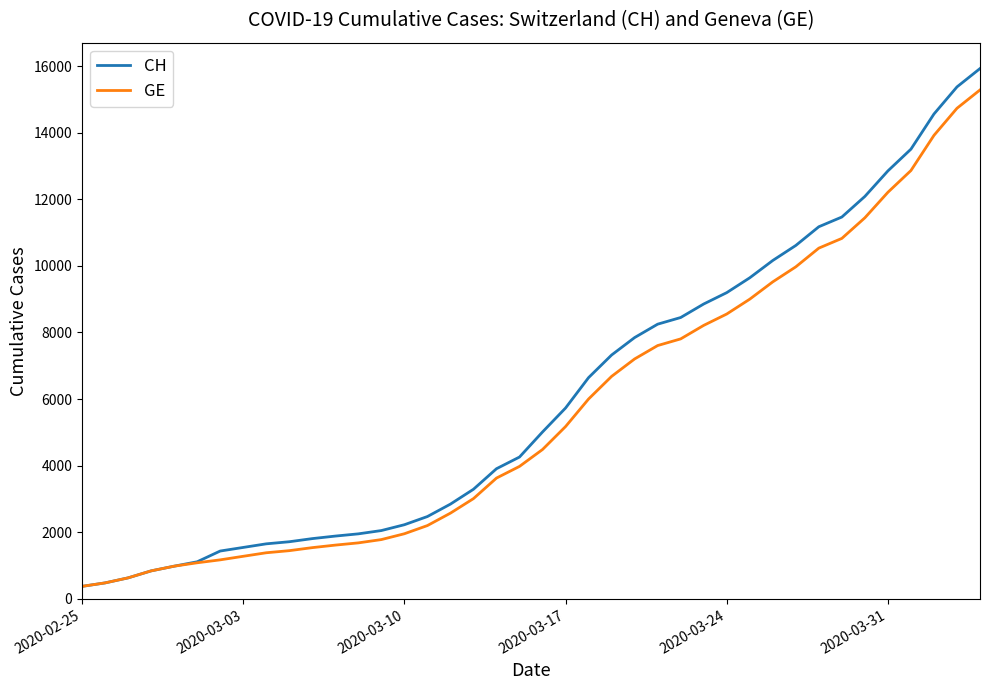

What is the minimum value shown in the chart?

375